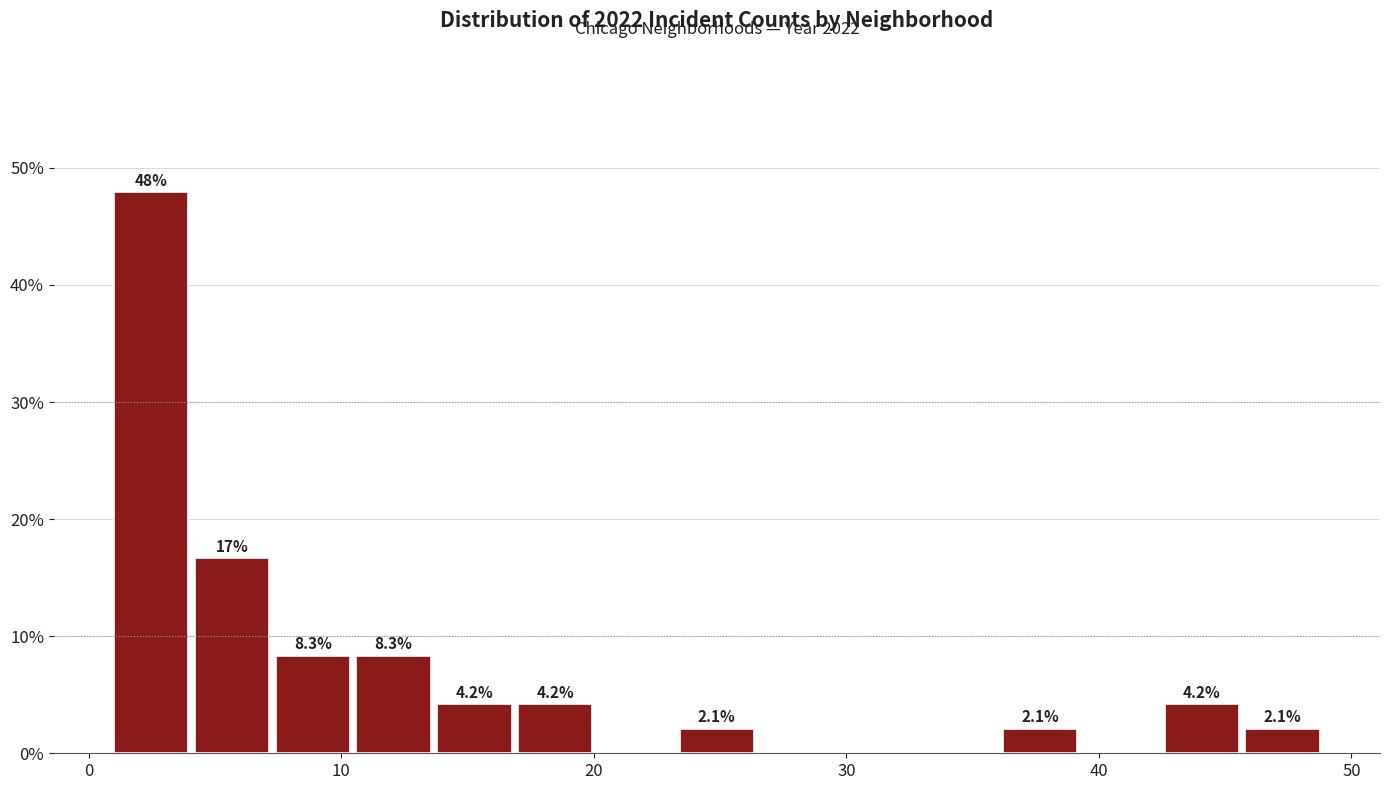

Around what value on the x-axis is the tallest bar? Give the approximate position of its centre, as read against the axis.

2